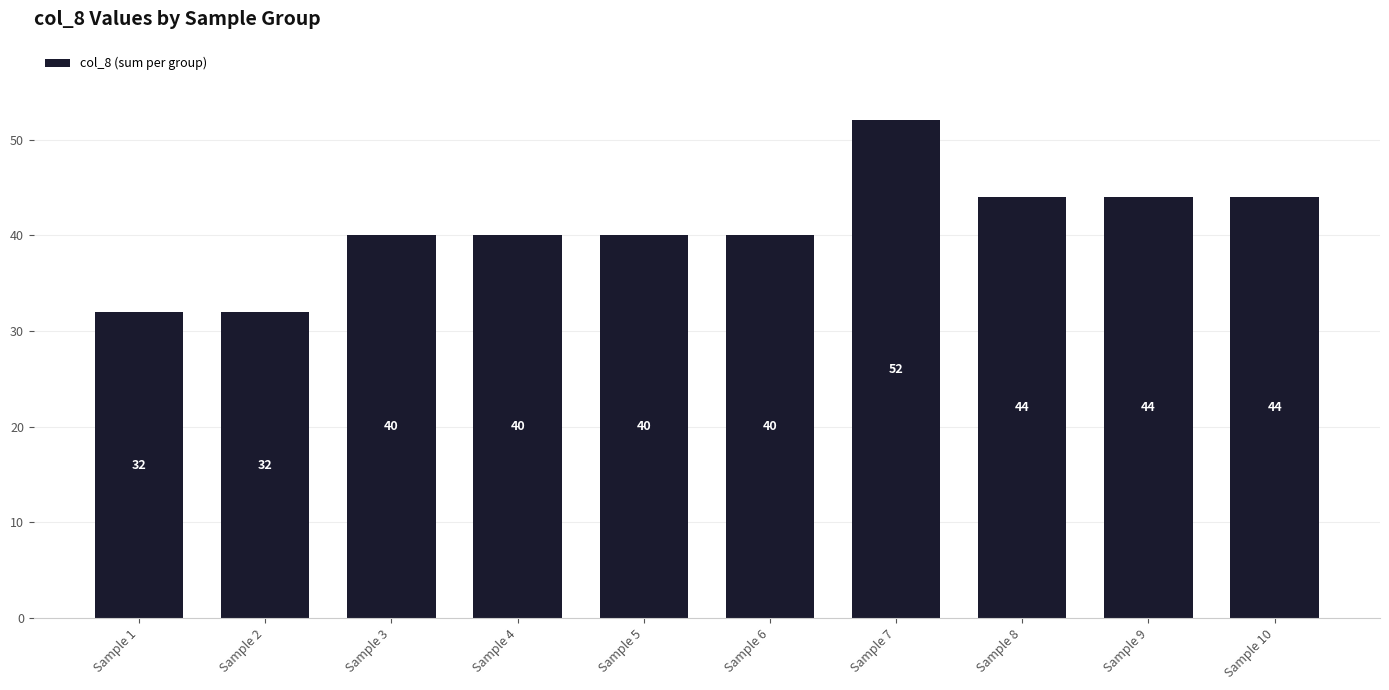

What is the minimum value shown in the chart?

32